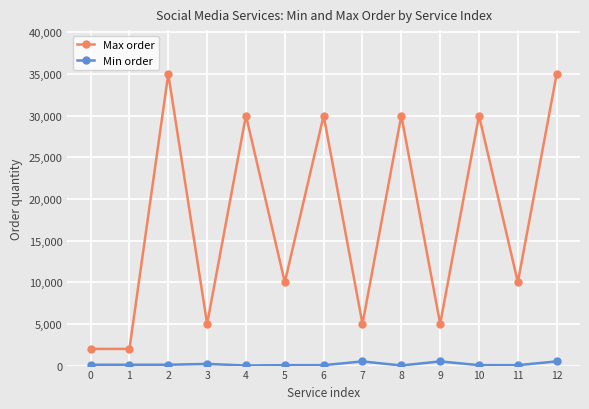

The value of Min order at 6 is 50. True or false?

True